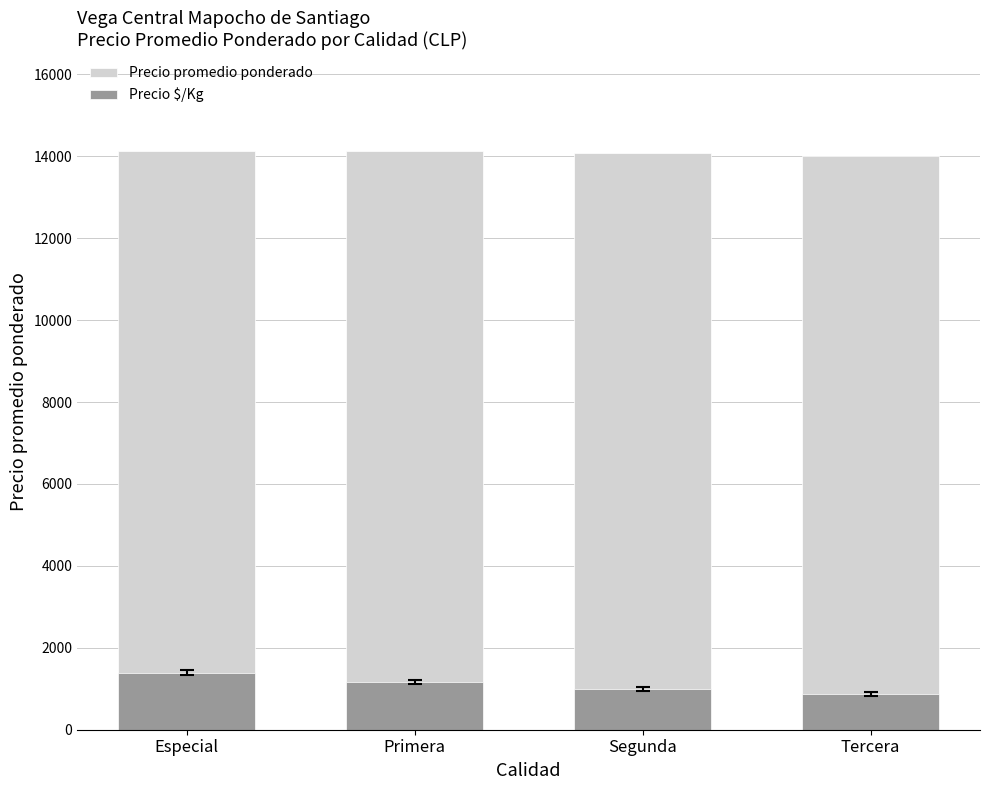

List the series in order of their peak value, highest first.

Precio promedio ponderado, Precio $/Kg